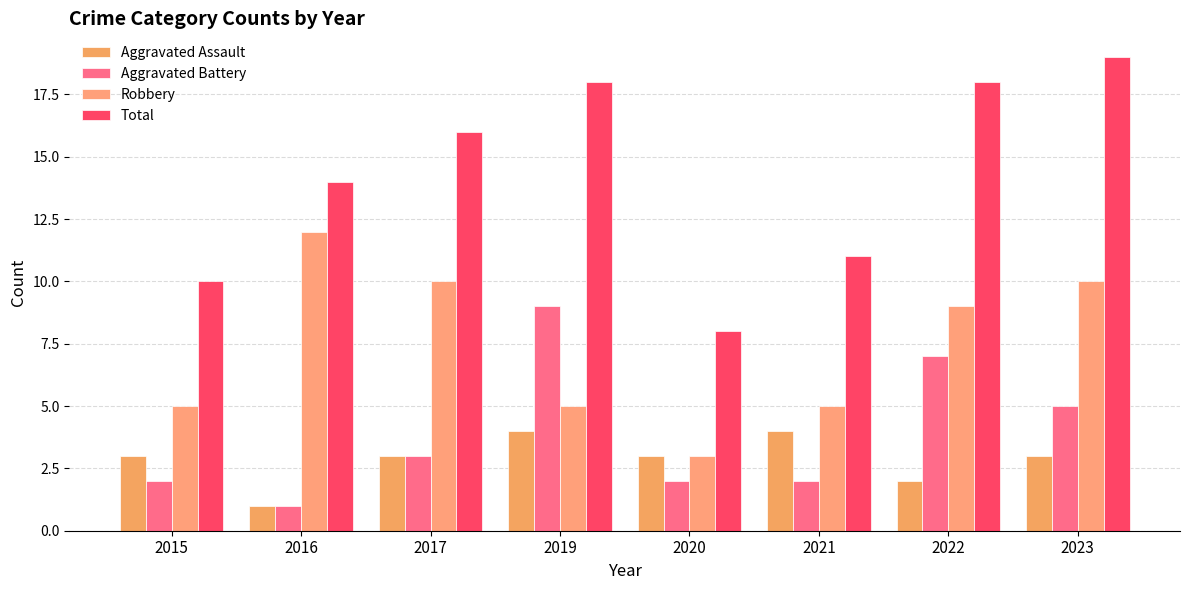

What is the maximum value for Aggravated Assault?

4